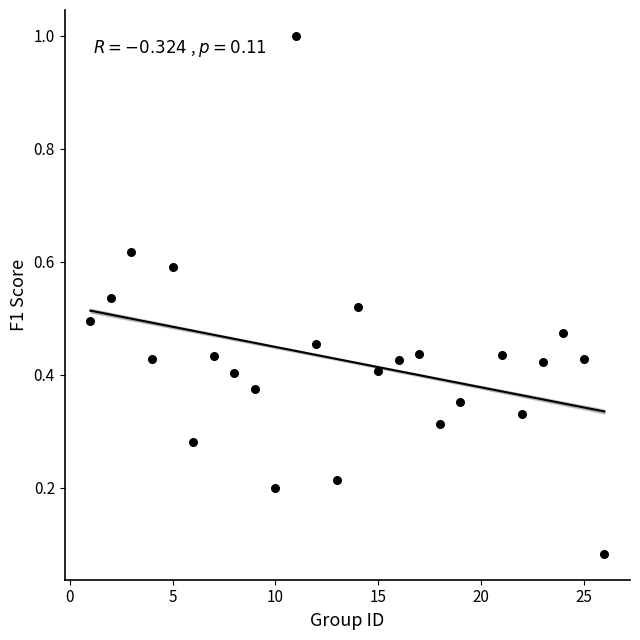

What is the range of X values (max minus min)?

25.0